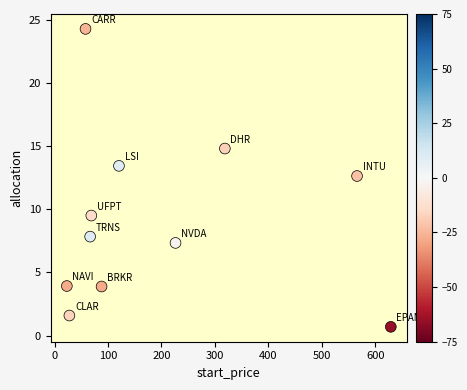

What is the average X value?

199.4